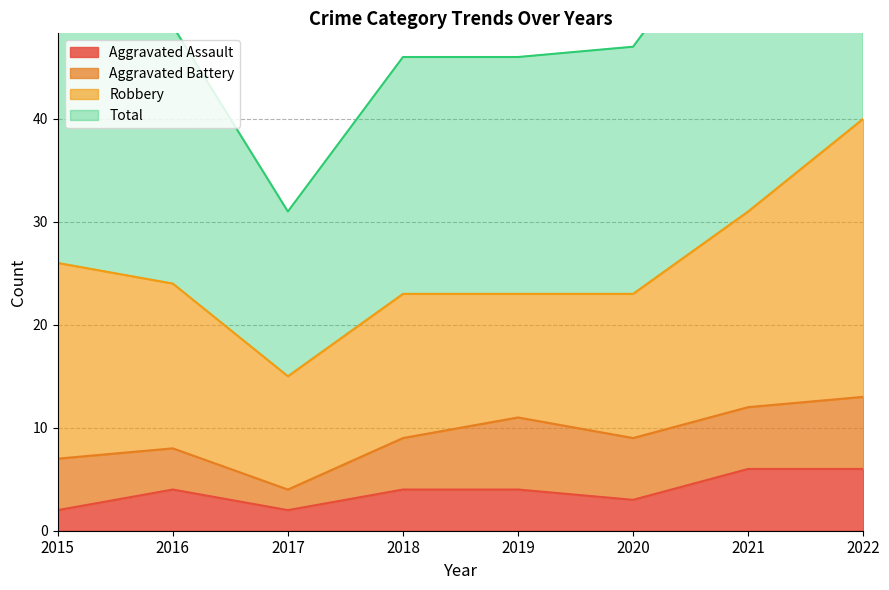

What is the maximum value shown in the chart?

82